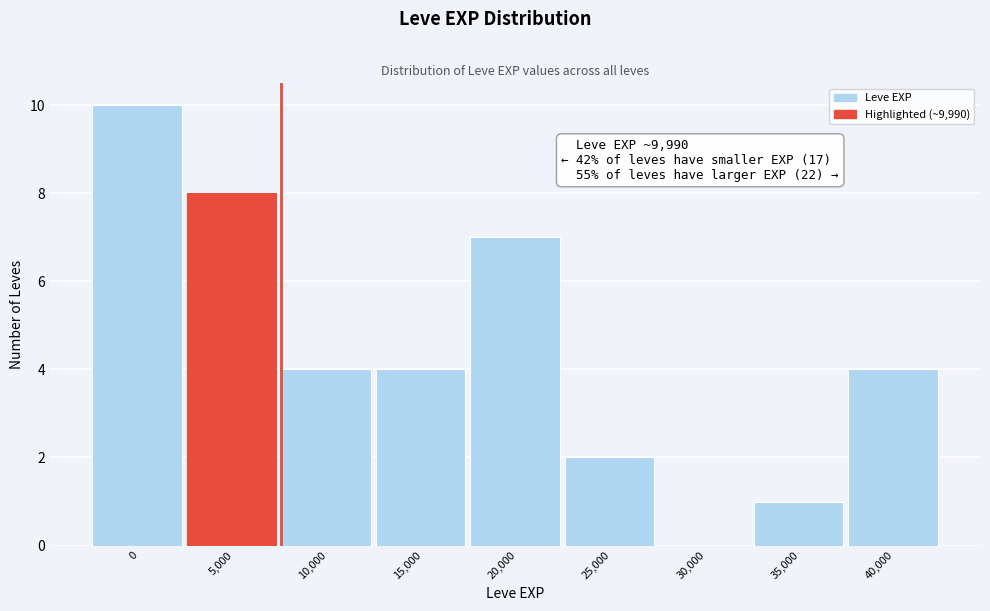

Reading left to right, transcribe all the data shown in this chart.

0=10	5,000=8	10,000=4	15,000=4	20,000=7	25,000=2	30,000=0	35,000=1	40,000=4